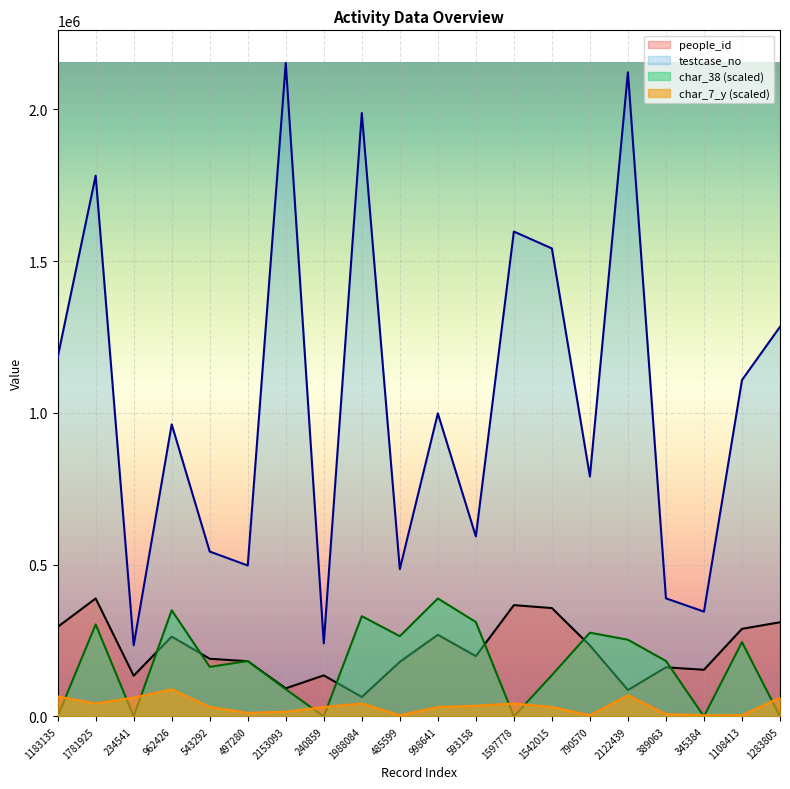

Between 485599 and 345384, which series saw the biggest shift?

char_38 (scaled)